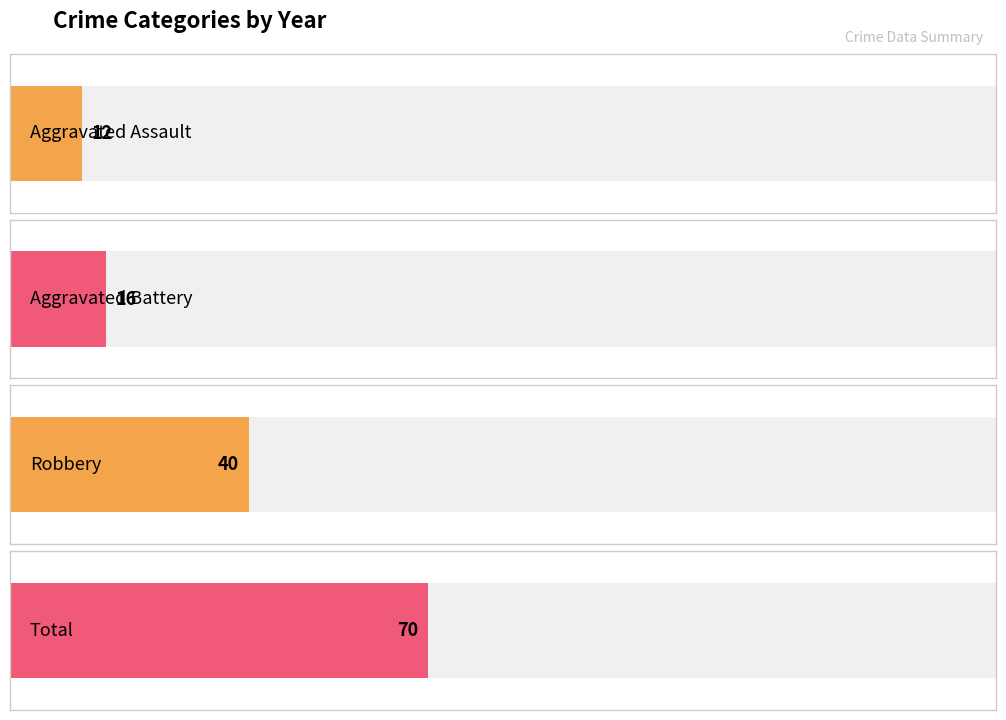

Which series has the largest total across all categories?

Total